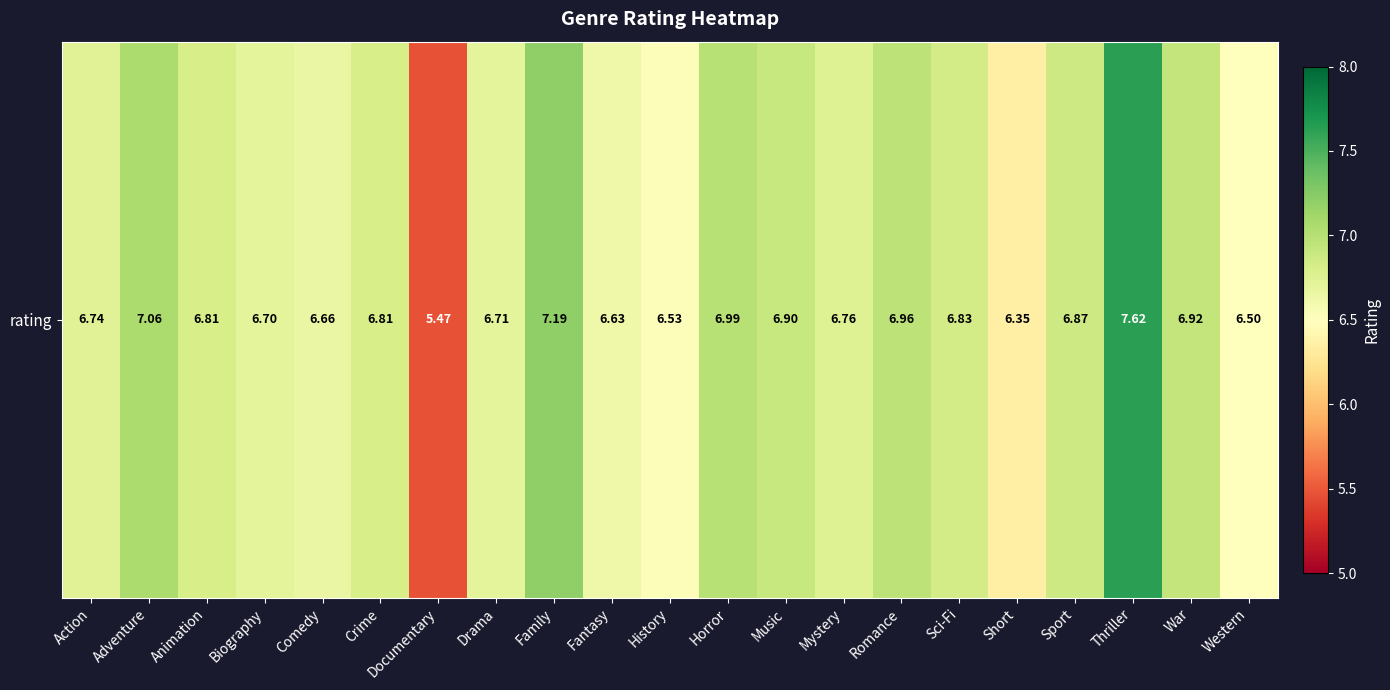

Count the number of data series in this chart.

1